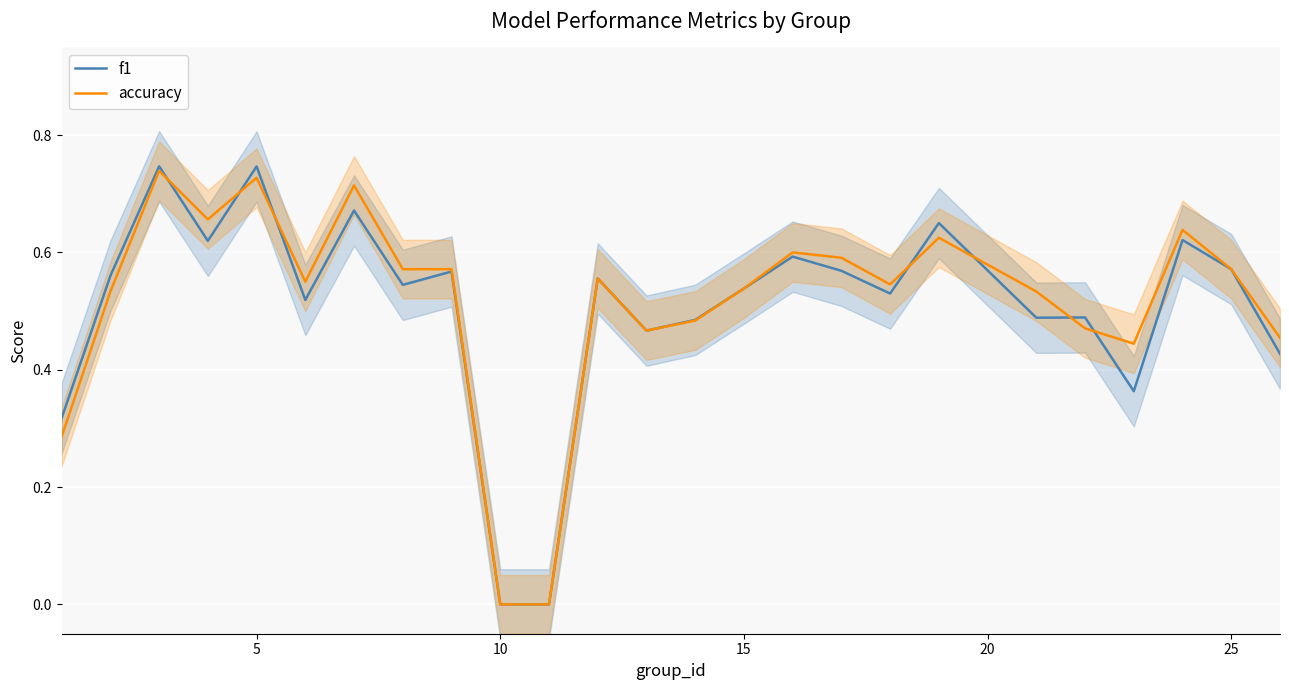

True or false: accuracy has more than 1 interior local peaks.

True